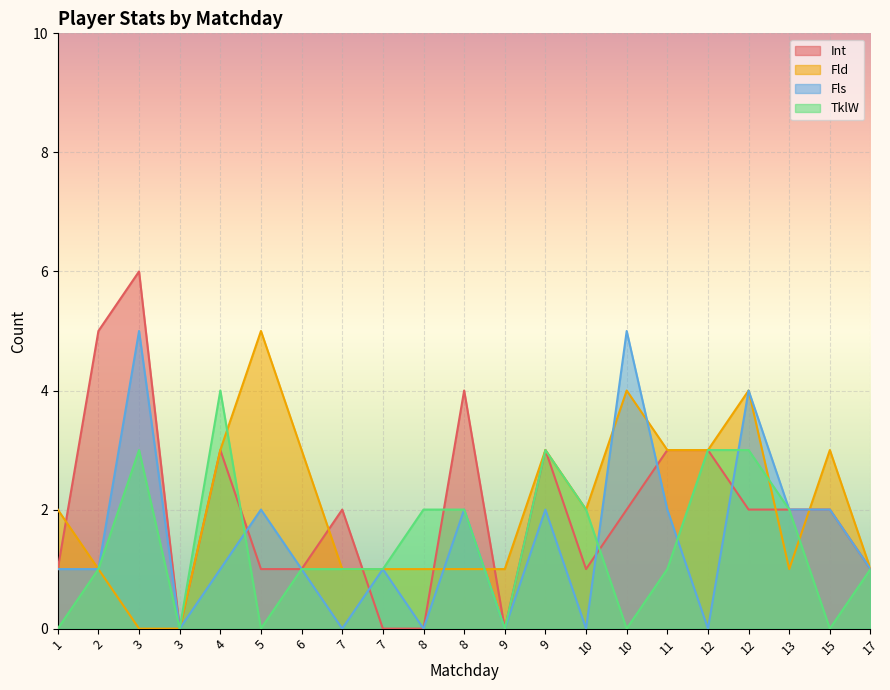

Which series has the widest spread of values?

Int